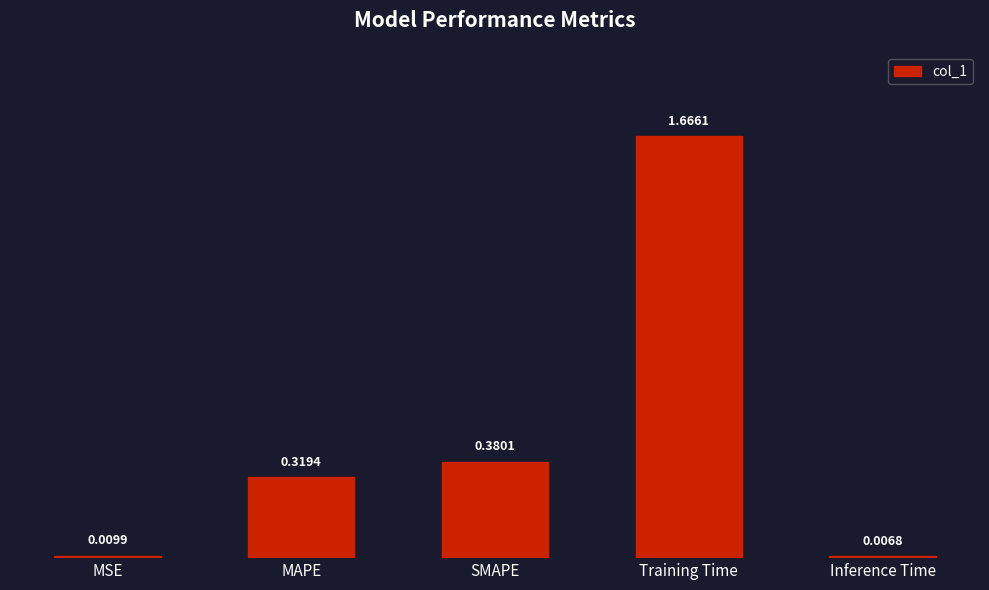

True or false: the data shows 0.6 at SMAPE.

False